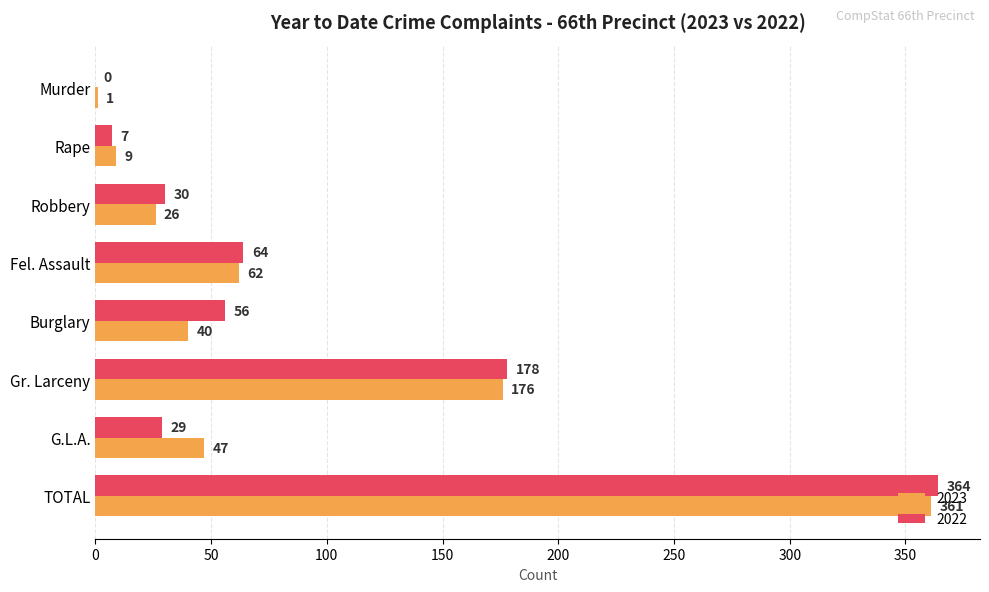

What is the maximum value for 2023?

361